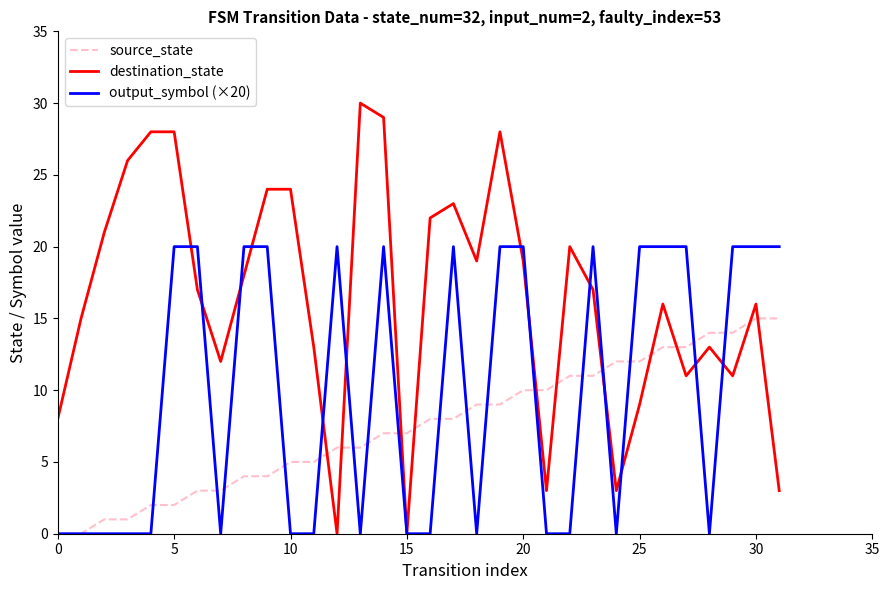

Which series ends up on top after the final intersection of source_state and destination_state?

source_state